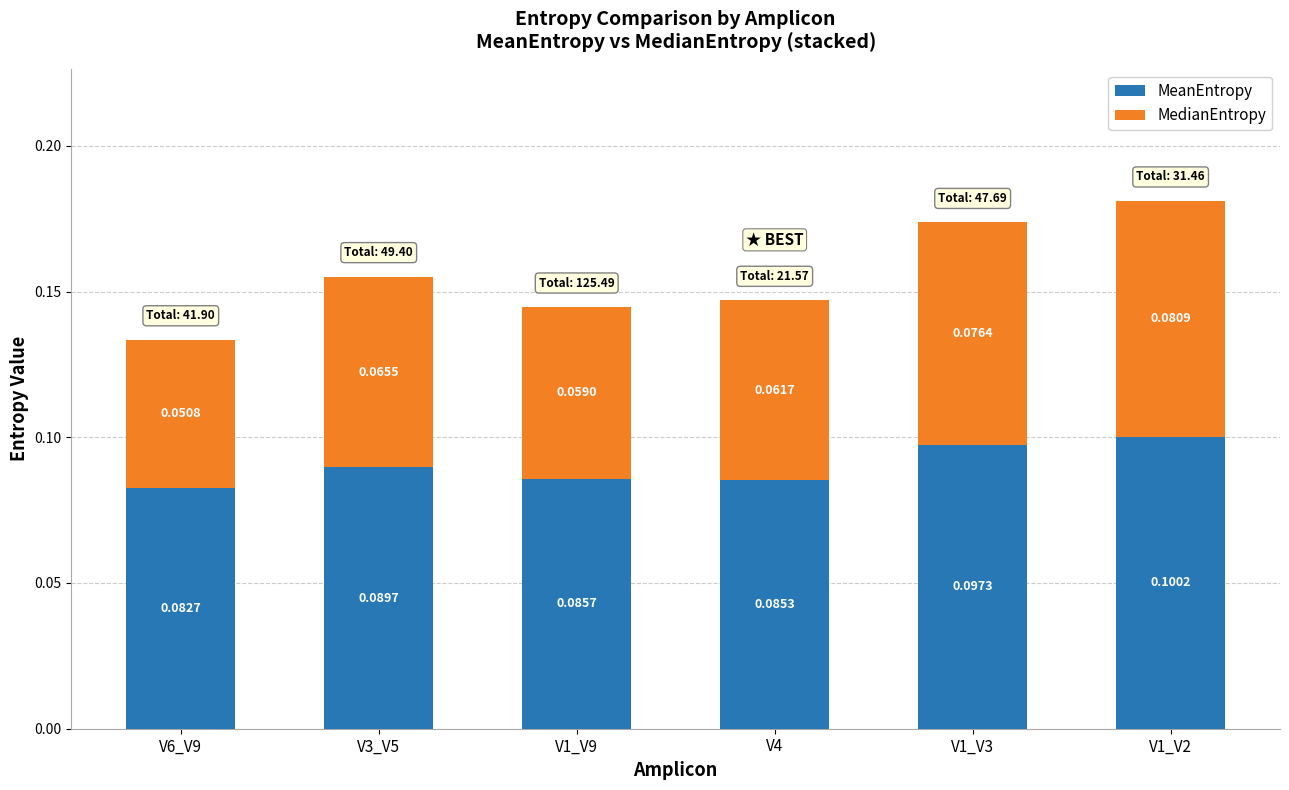

What is the sum of all MeanEntropy values?

0.5